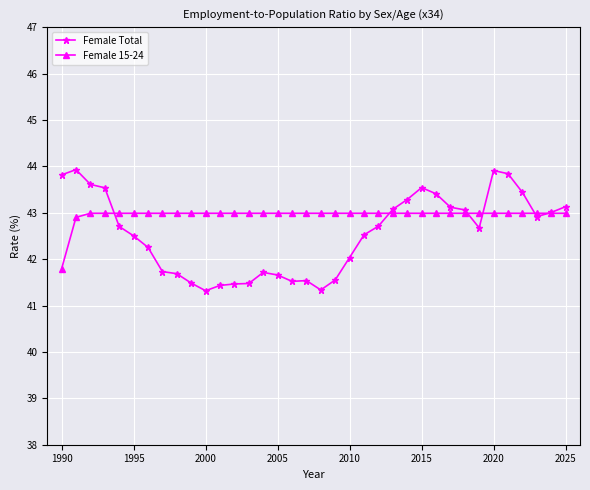

True or false: Female Total and Female 15-24 cross at least once.

True